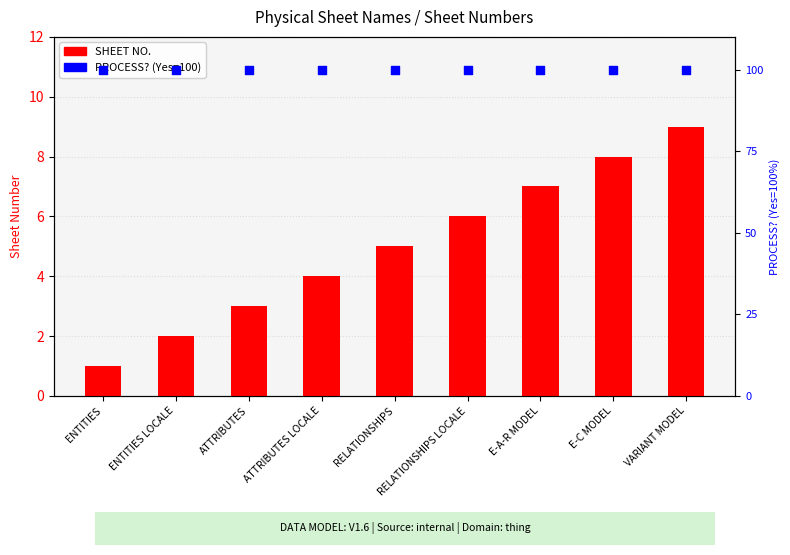

At which category is the sum across all series the highest?

VARIANT MODEL